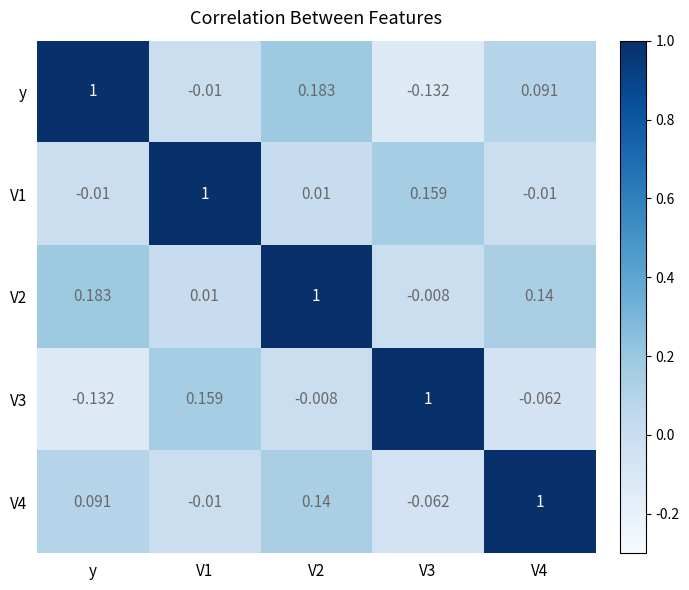

How many categories are shown in the chart?

5